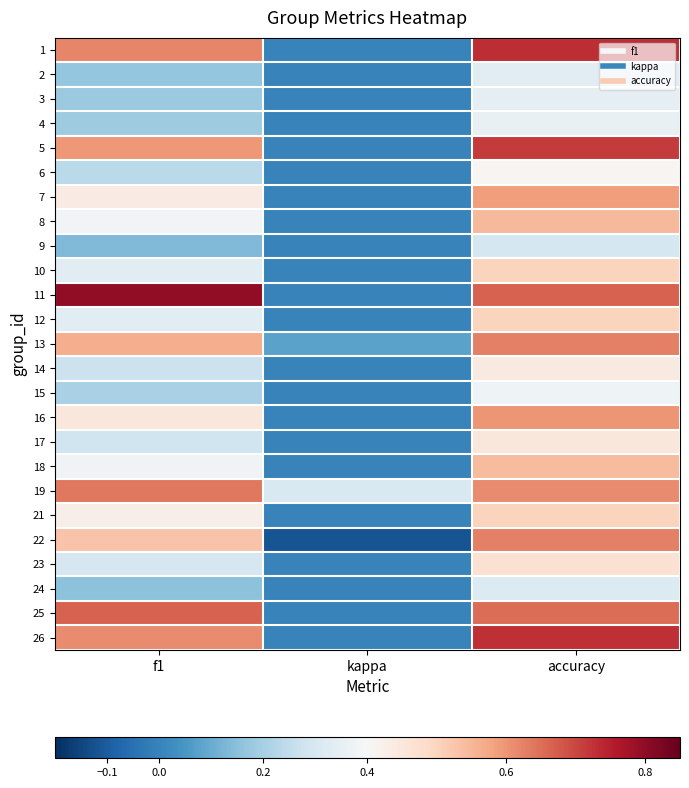

Reading left to right, transcribe all the data shown in this chart.

1: f1=0.6	kappa=0.0	accuracy=0.7
2: f1=0.2	kappa=0.0	accuracy=0.3
3: f1=0.2	kappa=0.0	accuracy=0.3
4: f1=0.2	kappa=0.0	accuracy=0.4
5: f1=0.6	kappa=0.0	accuracy=0.7
6: f1=0.2	kappa=0.0	accuracy=0.4
7: f1=0.4	kappa=0.0	accuracy=0.6
8: f1=0.4	kappa=0.0	accuracy=0.5
9: f1=0.1	kappa=0.0	accuracy=0.3
10: f1=0.3	kappa=0.0	accuracy=0.5
11: f1=0.8	kappa=0.0	accuracy=0.7
12: f1=0.3	kappa=0.0	accuracy=0.5
13: f1=0.6	kappa=0.1	accuracy=0.6
14: f1=0.3	kappa=0.0	accuracy=0.4
15: f1=0.2	kappa=0.0	accuracy=0.4
16: f1=0.5	kappa=0.0	accuracy=0.6
17: f1=0.3	kappa=0.0	accuracy=0.5
18: f1=0.4	kappa=0.0	accuracy=0.5
19: f1=0.6	kappa=0.3	accuracy=0.6
21: f1=0.4	kappa=0.0	accuracy=0.5
22: f1=0.5	kappa=-0.1	accuracy=0.6
23: f1=0.3	kappa=0.0	accuracy=0.5
24: f1=0.2	kappa=0.0	accuracy=0.3
25: f1=0.7	kappa=0.0	accuracy=0.7
26: f1=0.6	kappa=0.0	accuracy=0.7